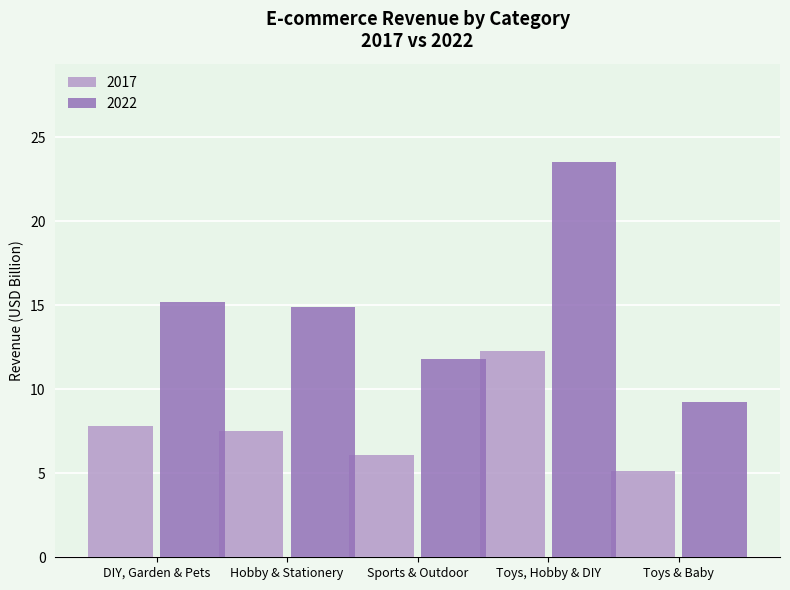

The 2017 series shows 7.1 at Toys, Hobby & DIY. True or false?

False